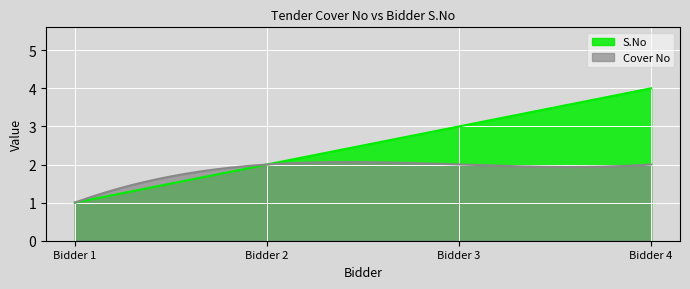

True or false: S.No and Cover No intersect in this chart.

True